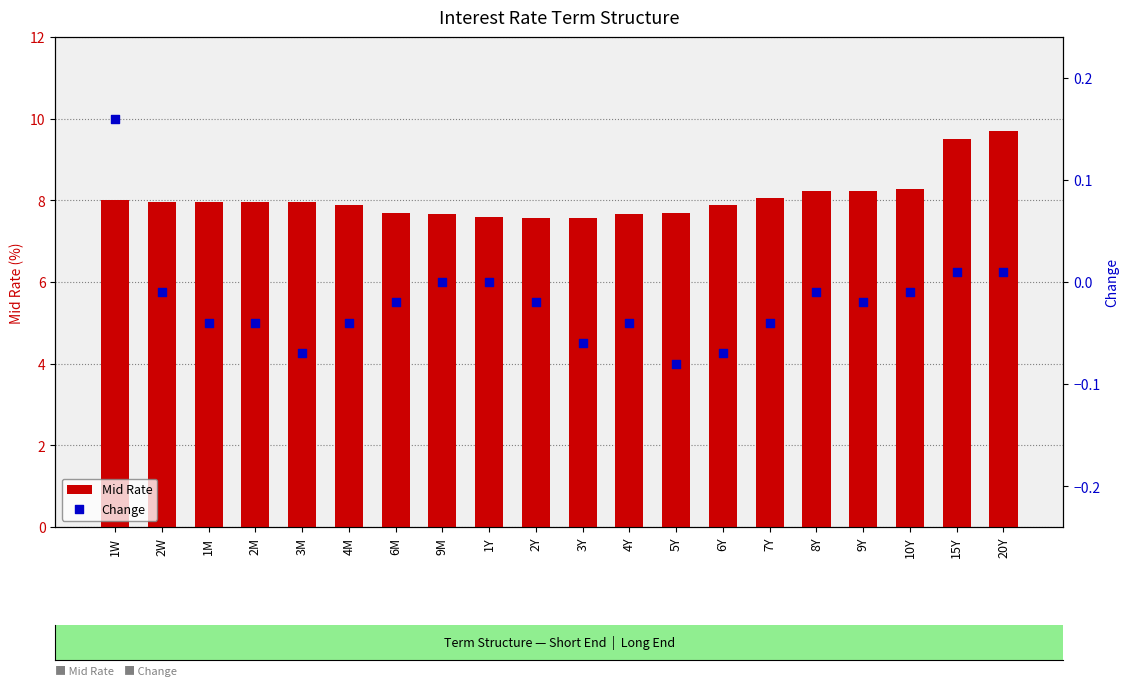

Is the value of Change at 3M greater than the value of Mid Rate at 20Y?

No